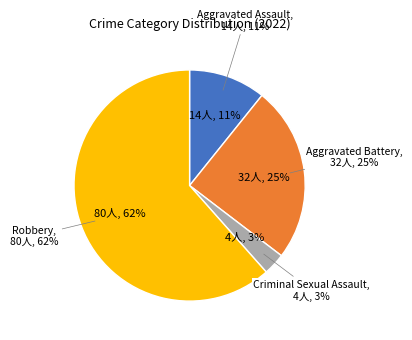

Is it true that Homicide is 0% of the pie?

True